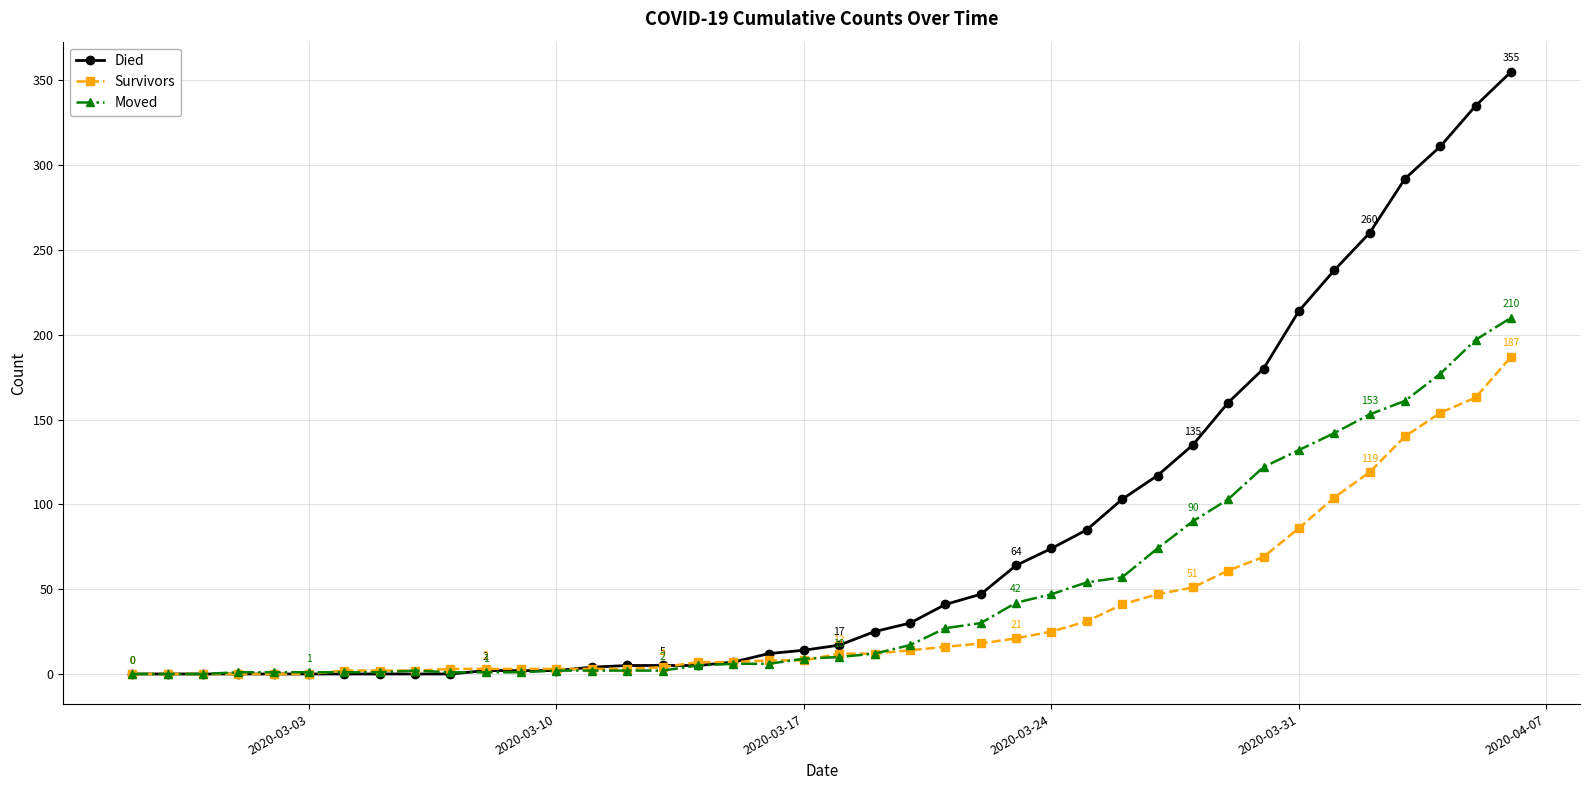

What is the sum of all Survivors values?

1429